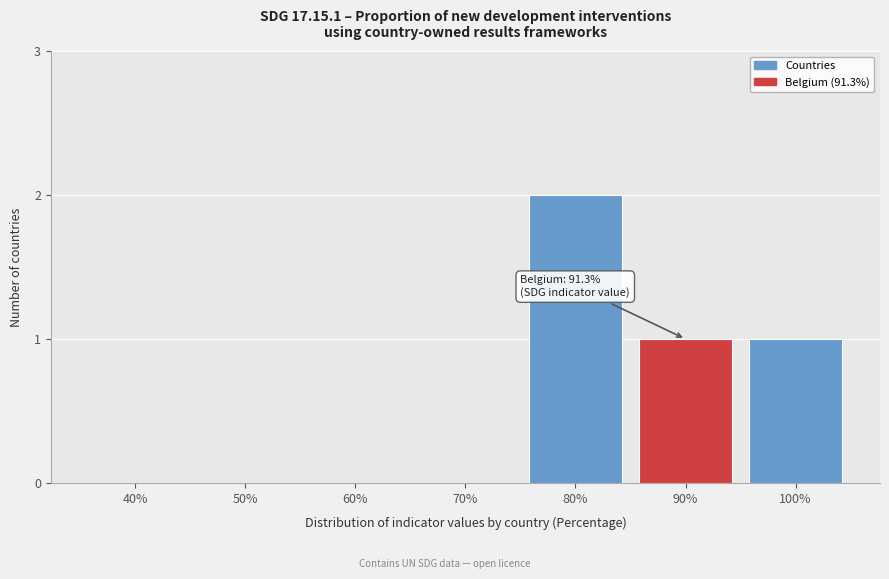

Reading right to left, list all the values displayed in this chart.

100%=1	90%=1	80%=2	70%=0	60%=0	50%=0	40%=0